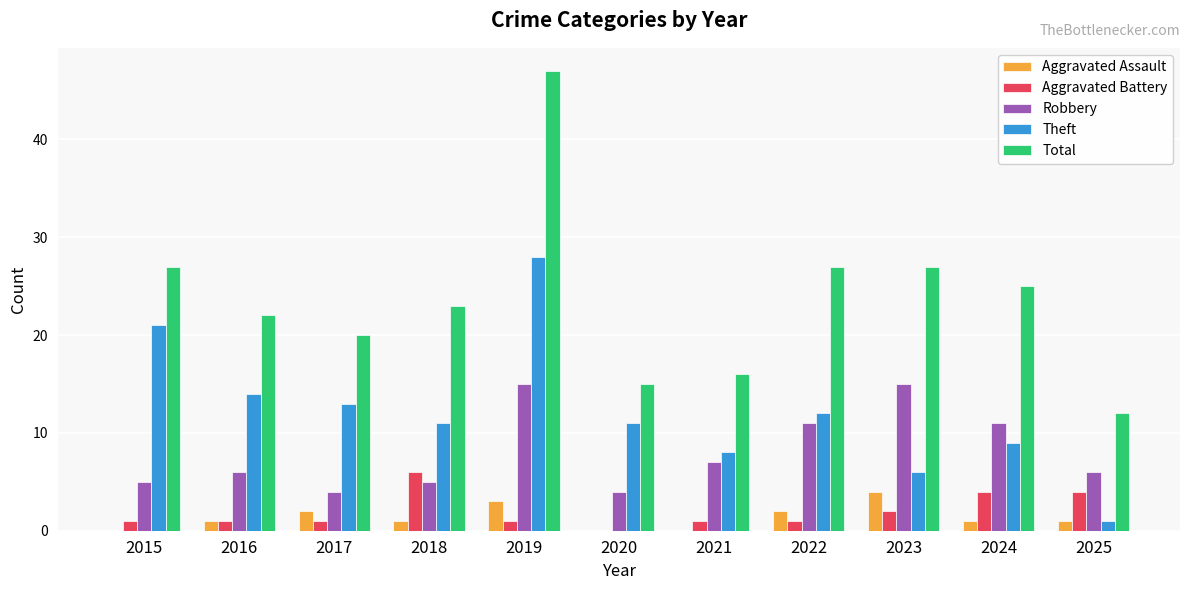

Reading right to left, transcribe all the data shown in this chart.

Aggravated Assault: 2025=1	2024=1	2023=4	2022=2	2021=0	2020=0	2019=3	2018=1	2017=2	2016=1	2015=0
Aggravated Battery: 2025=4	2024=4	2023=2	2022=1	2021=1	2020=0	2019=1	2018=6	2017=1	2016=1	2015=1
Robbery: 2025=6	2024=11	2023=15	2022=11	2021=7	2020=4	2019=15	2018=5	2017=4	2016=6	2015=5
Theft: 2025=1	2024=9	2023=6	2022=12	2021=8	2020=11	2019=28	2018=11	2017=13	2016=14	2015=21
Total: 2025=12	2024=25	2023=27	2022=27	2021=16	2020=15	2019=47	2018=23	2017=20	2016=22	2015=27